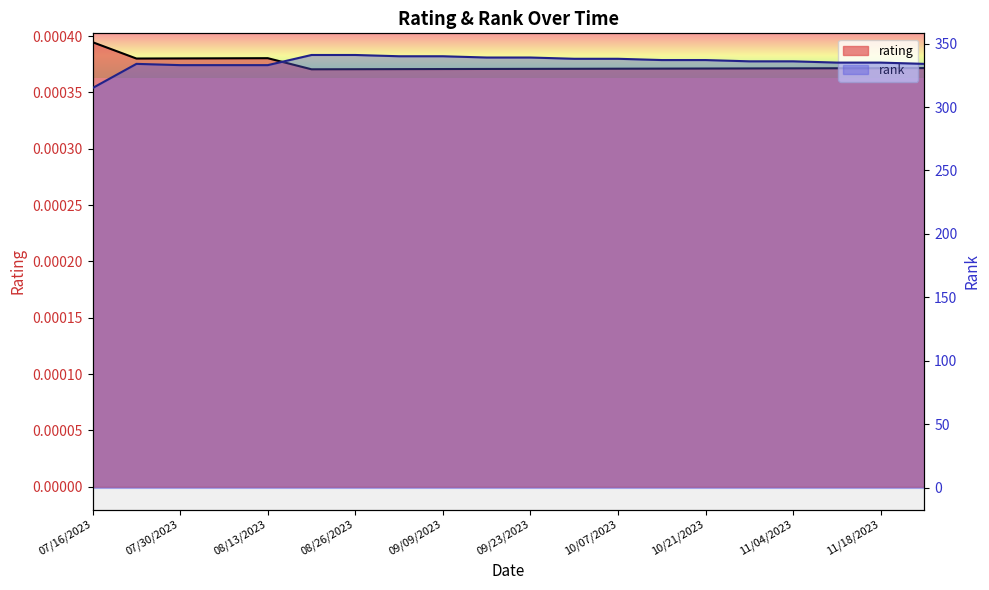

Rank the series by their maximum value, from highest to lowest.

rank, rating